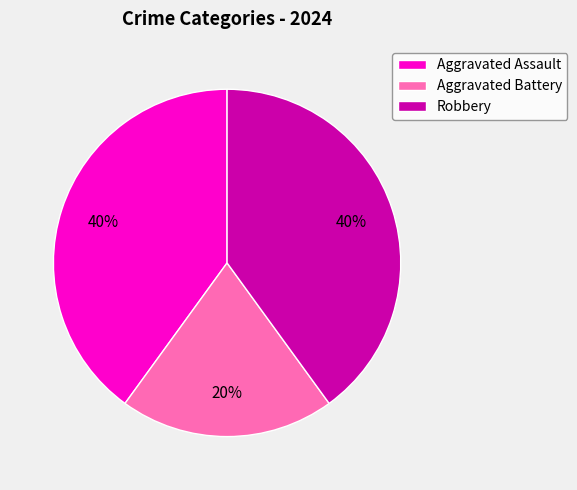

Which slice is the smallest?

Aggravated Battery